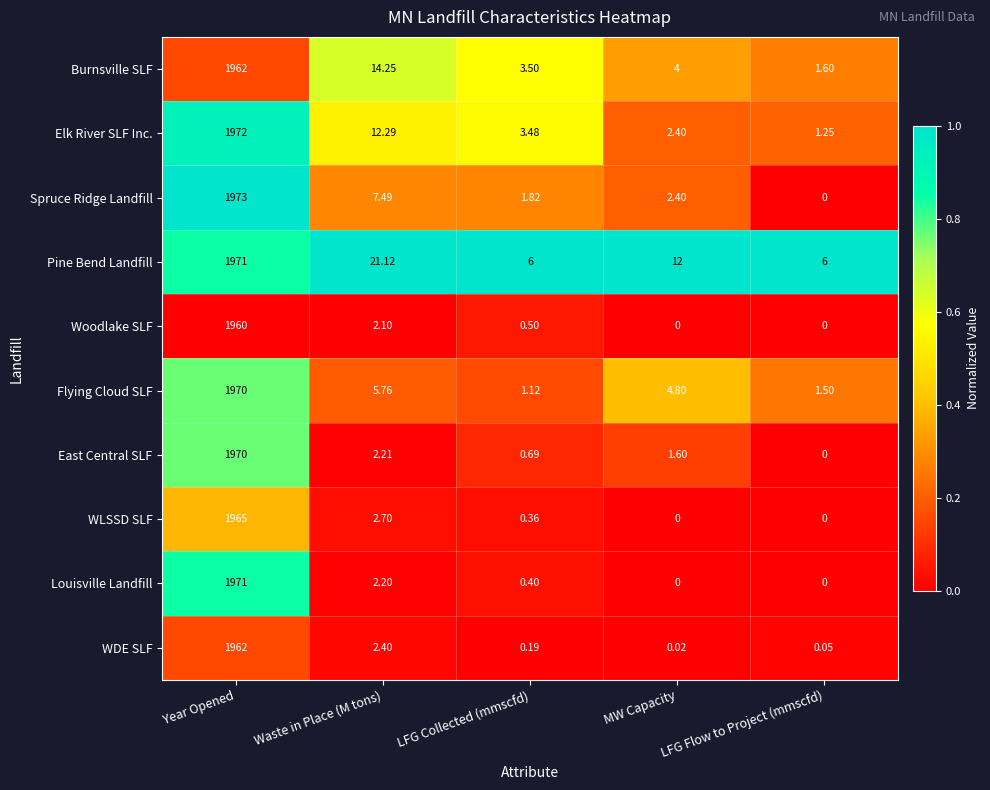

Is the value of Flying Cloud SLF at Waste in Place (M tons) greater than the value of Woodlake SLF at LFG Collected (mmscfd)?

Yes